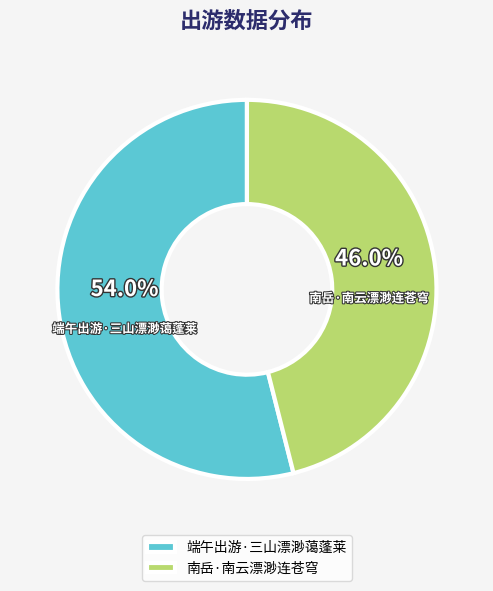

What portion of the pie excludes 端午出游·三山漂渺蔼蓬莱?

46.0%